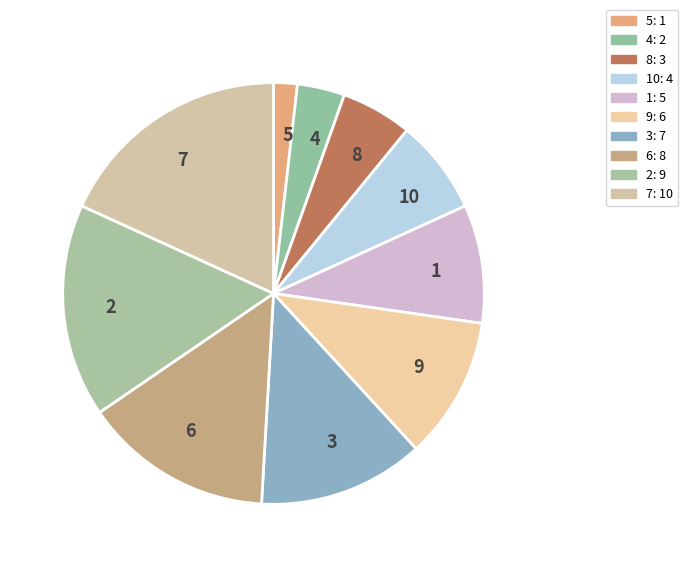

Which slice is the largest?

7